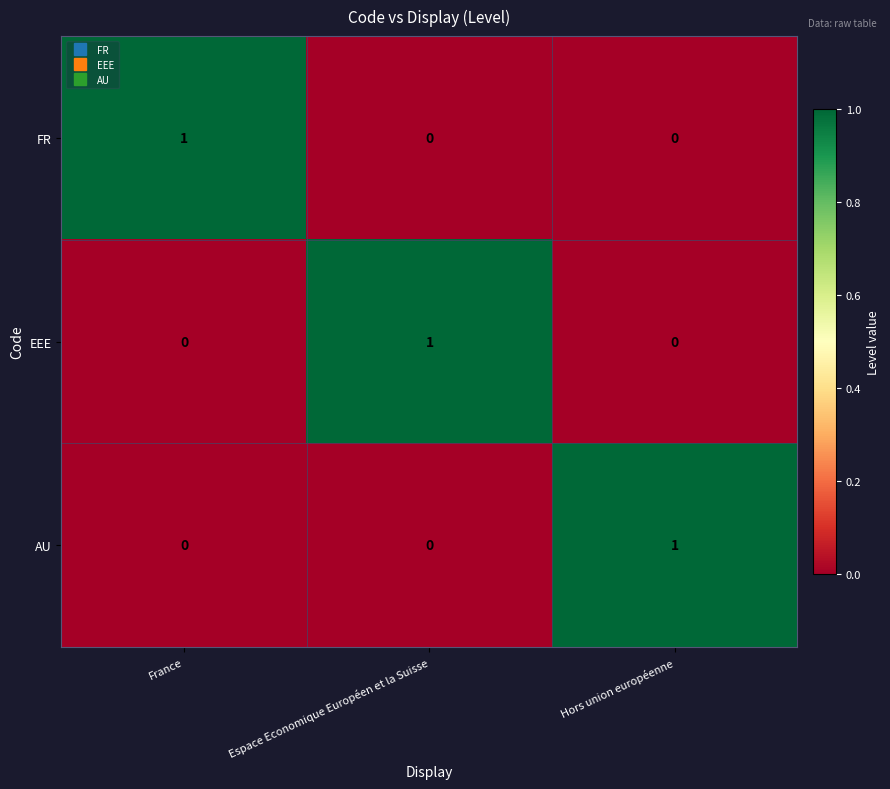

Is the value of AU at Espace Economique Européen et la Suisse greater than the value of FR at France?

No